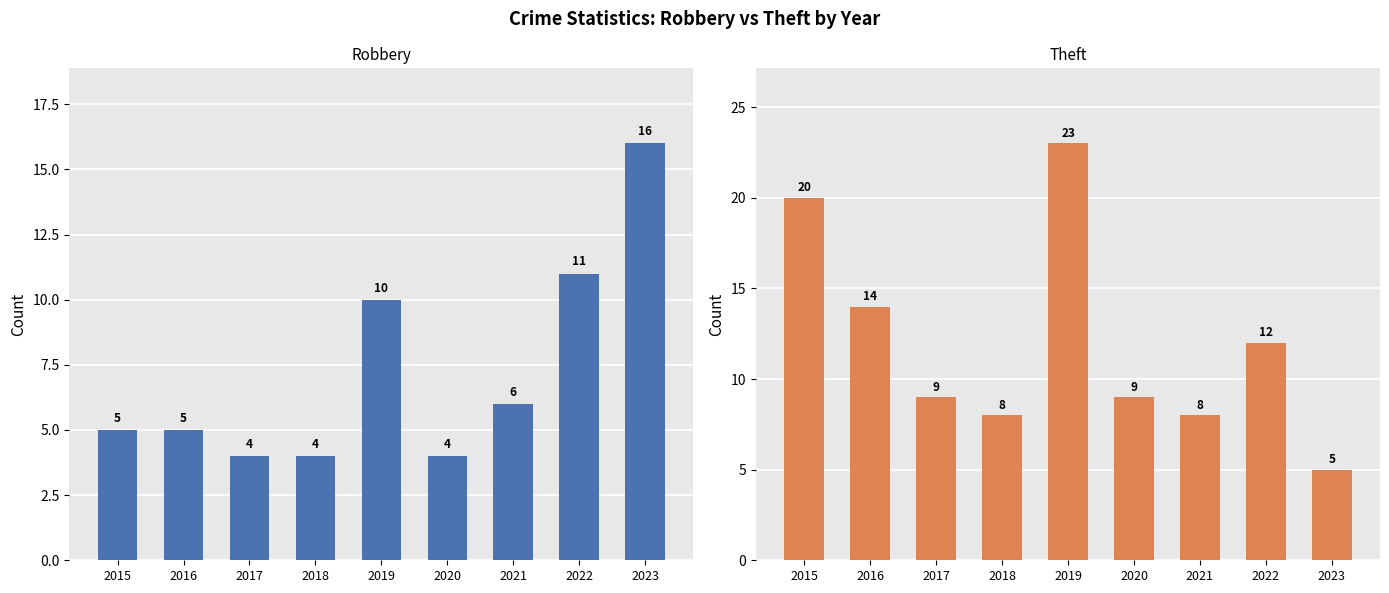

Count the number of data series in this chart.

2